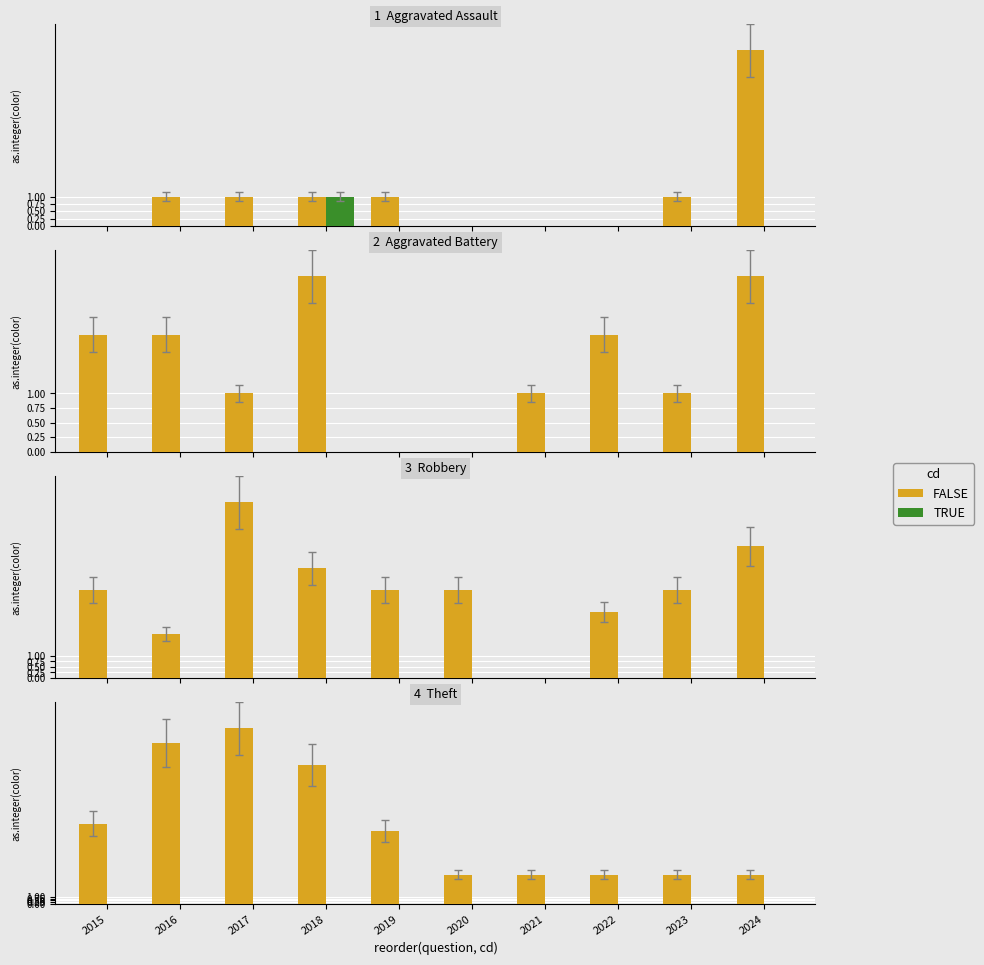

The value of FALSE at 2024 is 2. True or false?

False